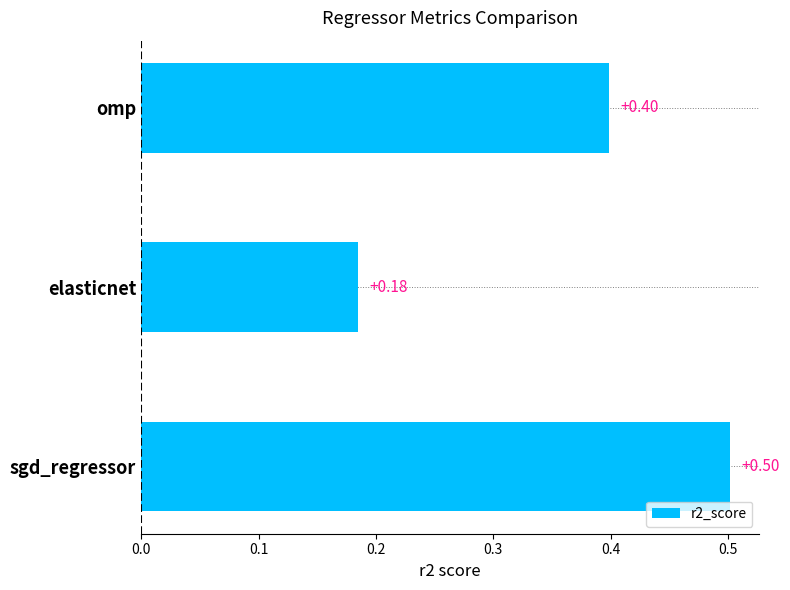

At which label is the value closest to 0?

elasticnet